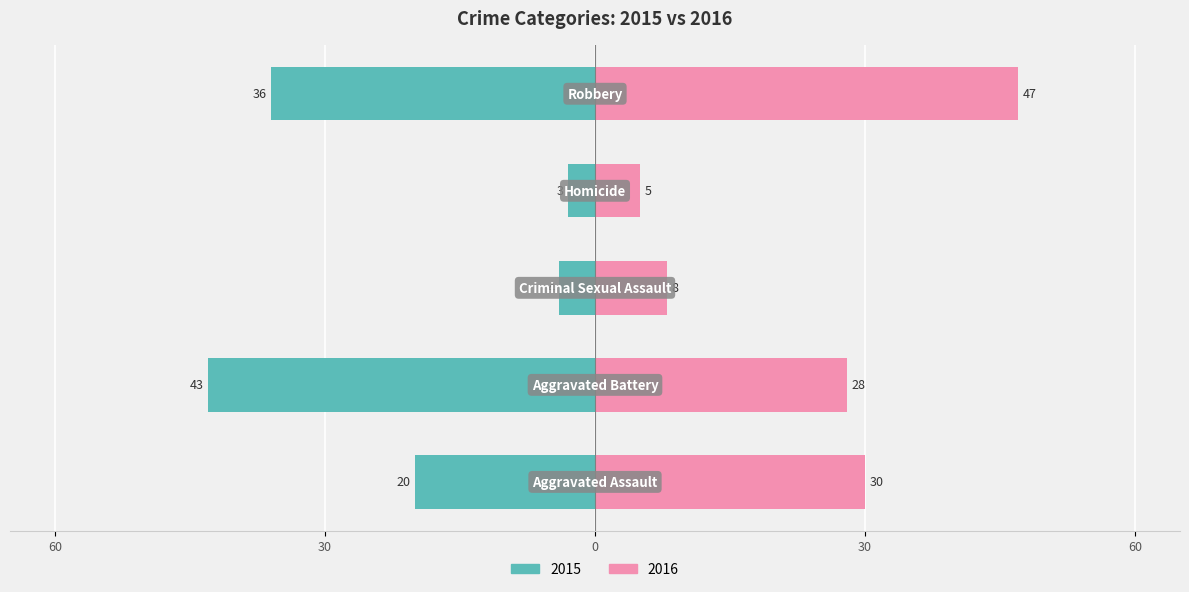

At how many categories does at least one series exceed -27?

5